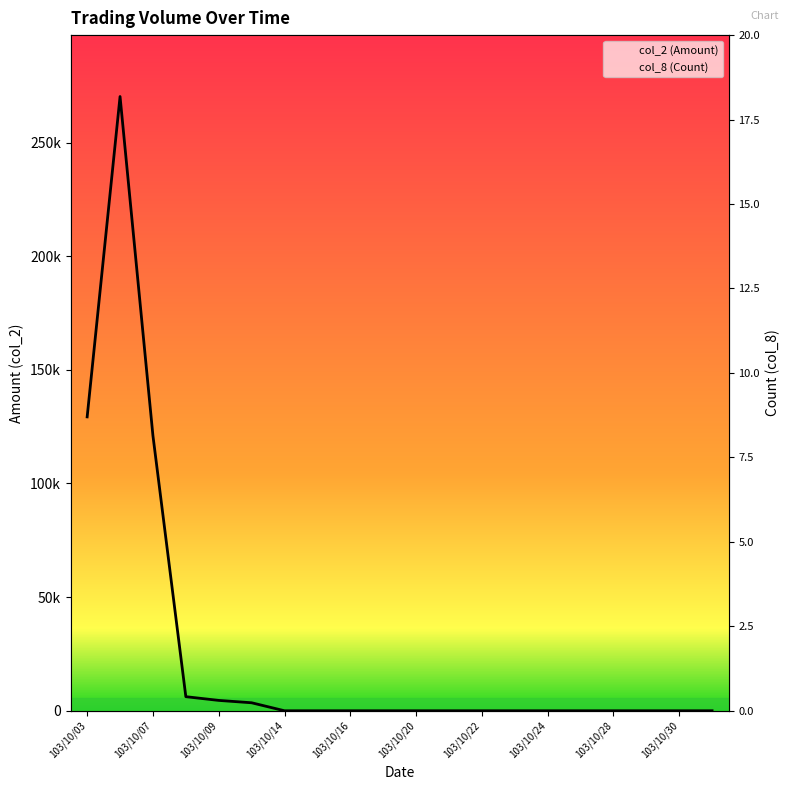

What is the difference between the second highest and second lowest values in the col_2 (Amount) series?

129300